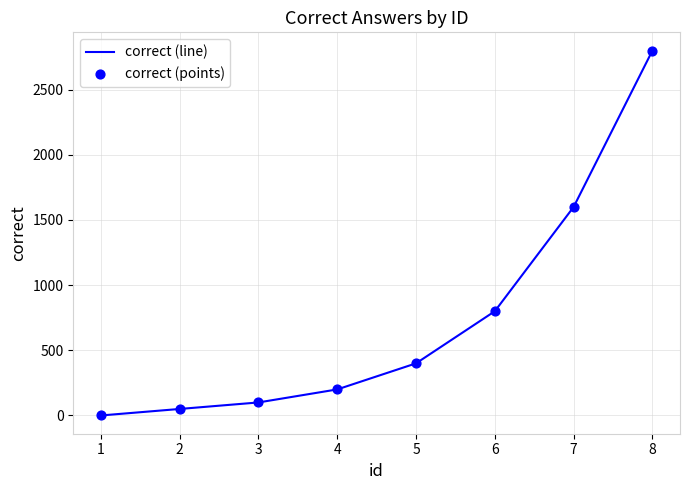

What is the difference between the maximum and minimum values?

2800